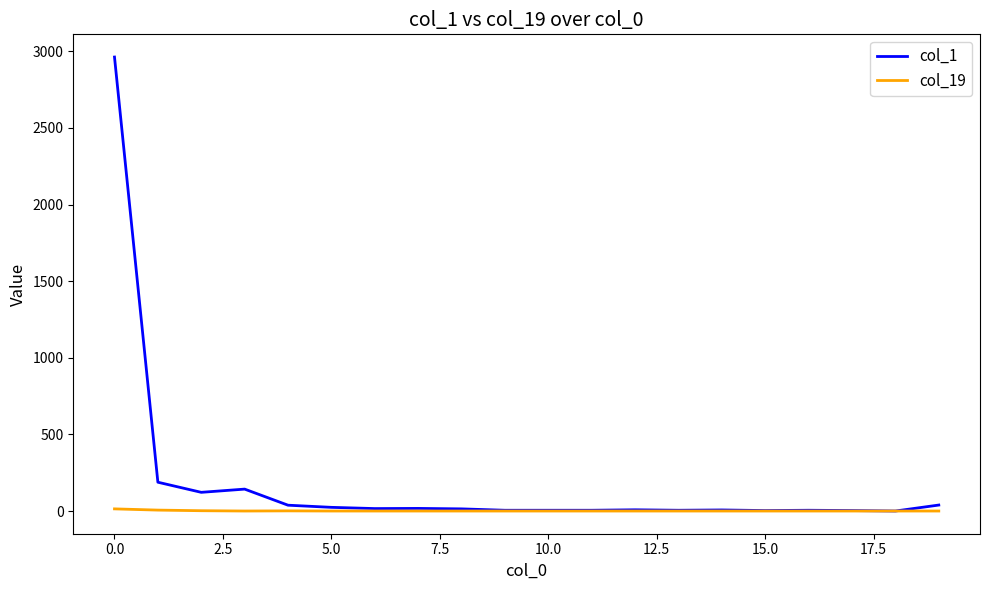

Which series has the widest spread of values?

col_1